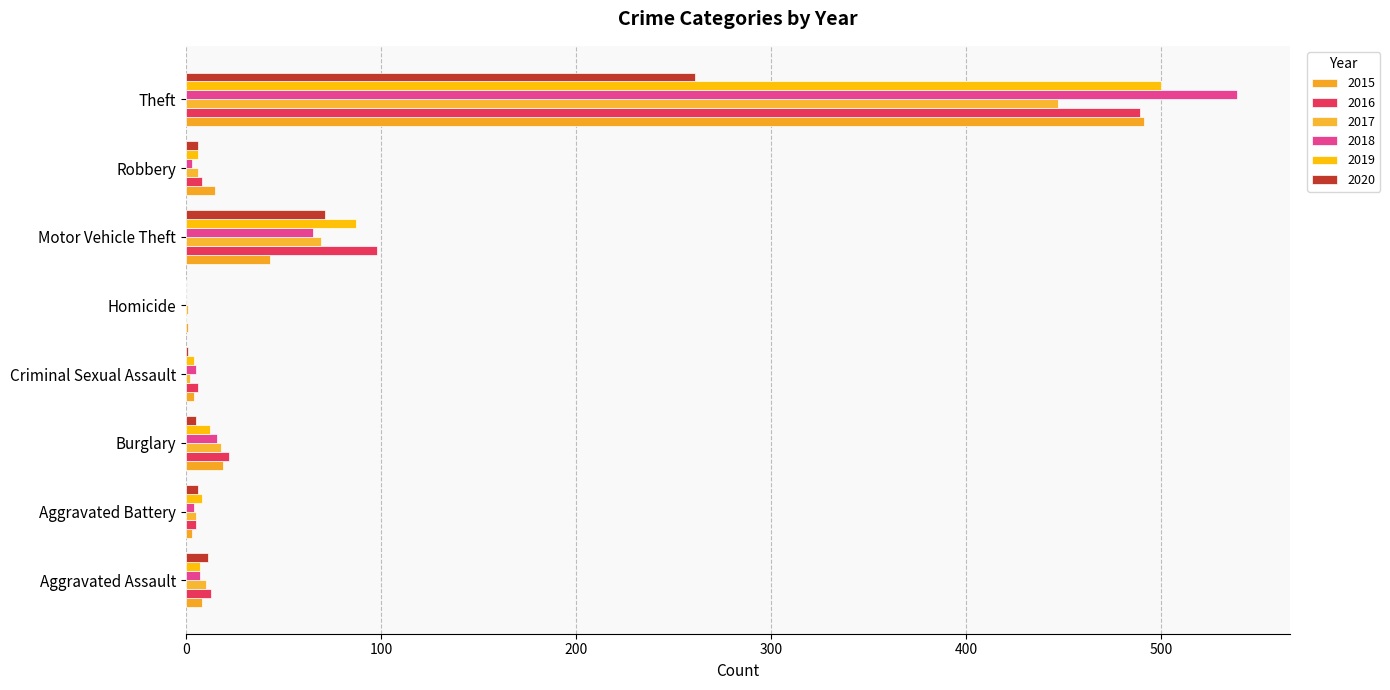

Read the 2020 value at Aggravated Assault, to the nearest 10.

10